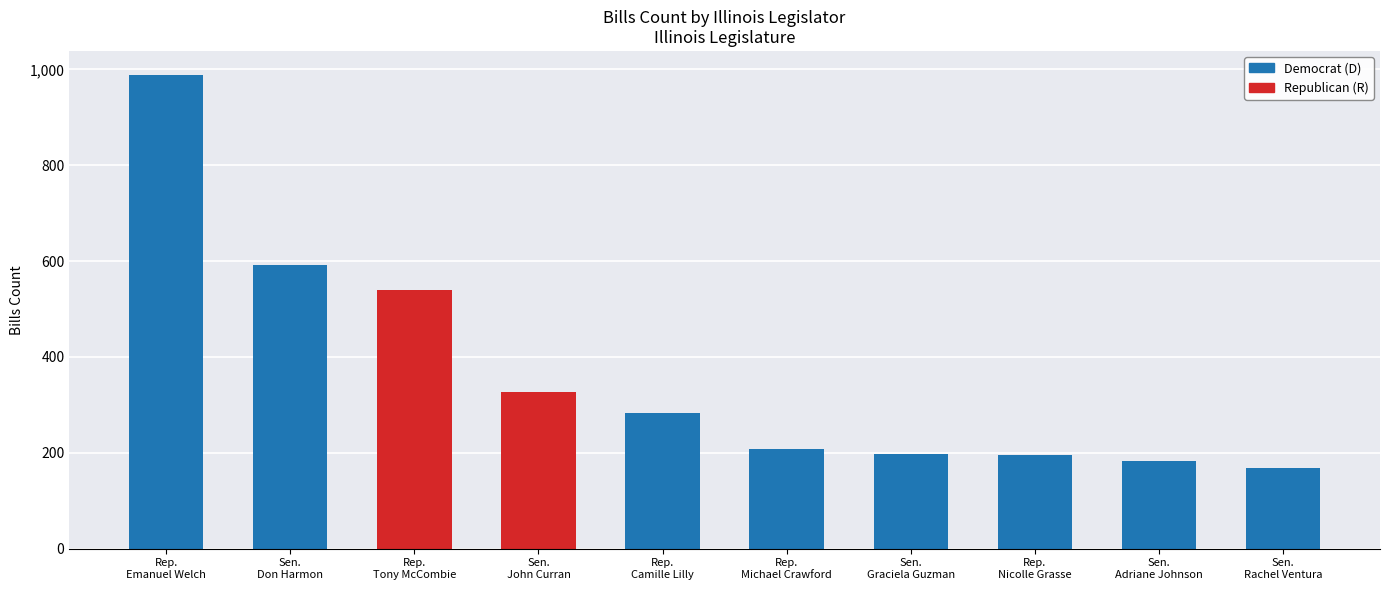

At which label does the data first exceed 284?

Rep. Emanuel Welch